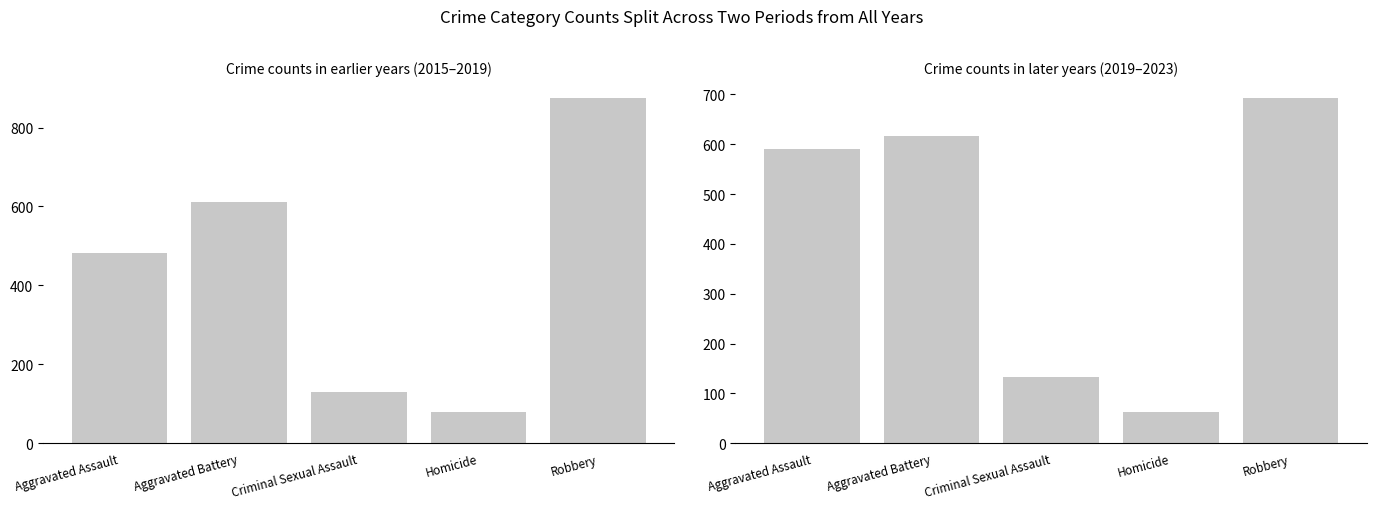

Reading left to right, what are all the values shown in this chart?

Total 2015-2019: Aggravated Assault=481	Aggravated Battery=611	Criminal Sexual Assault=130	Homicide=79	Robbery=874
Total 2019-2023: Aggravated Assault=590	Aggravated Battery=616	Criminal Sexual Assault=133	Homicide=62	Robbery=692